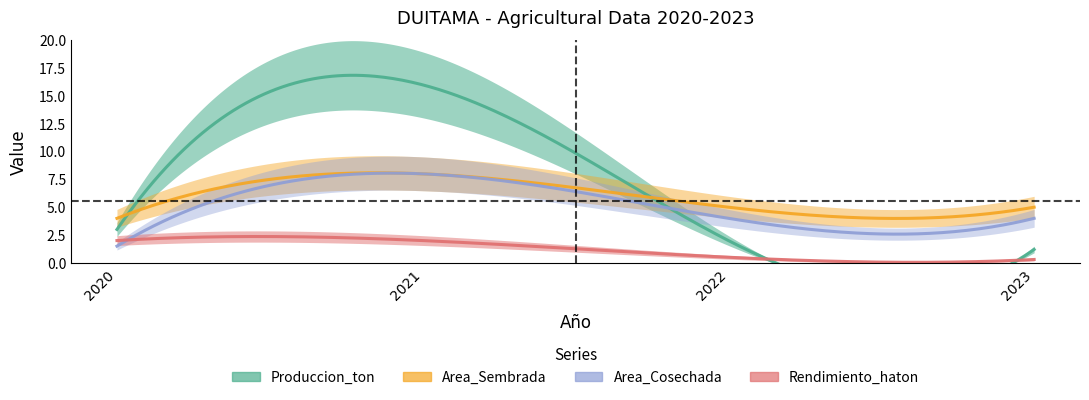

Between 2022 and 2023, which series saw the biggest shift?

Produccion_ton